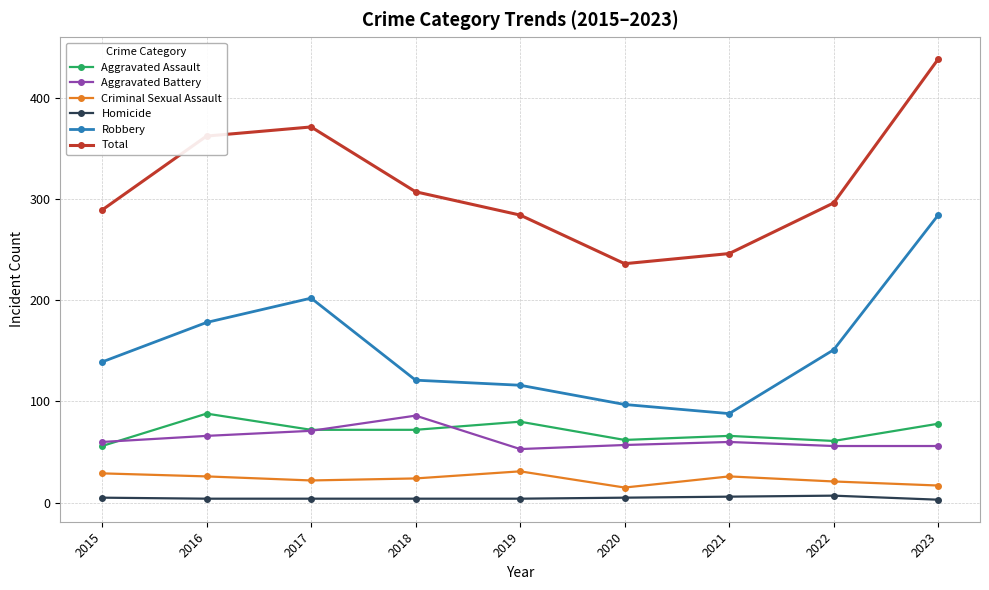

What is the sum of all Aggravated Assault values?

635